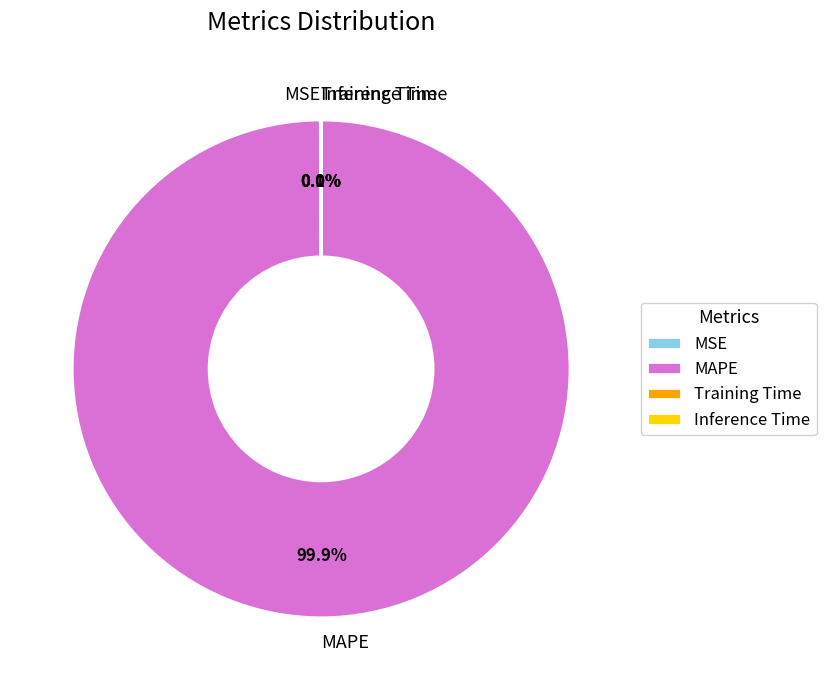

Is there a majority slice in this chart?

Yes